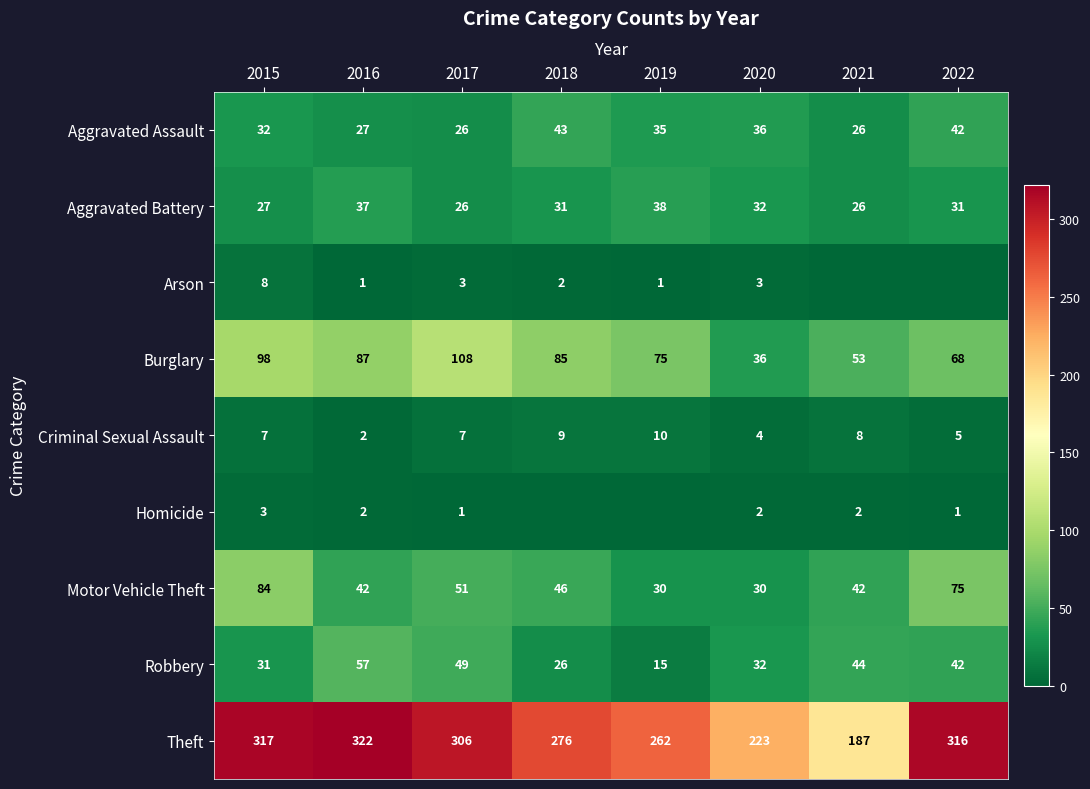

True or false: Motor Vehicle Theft has a value of 51 at 2017.

True